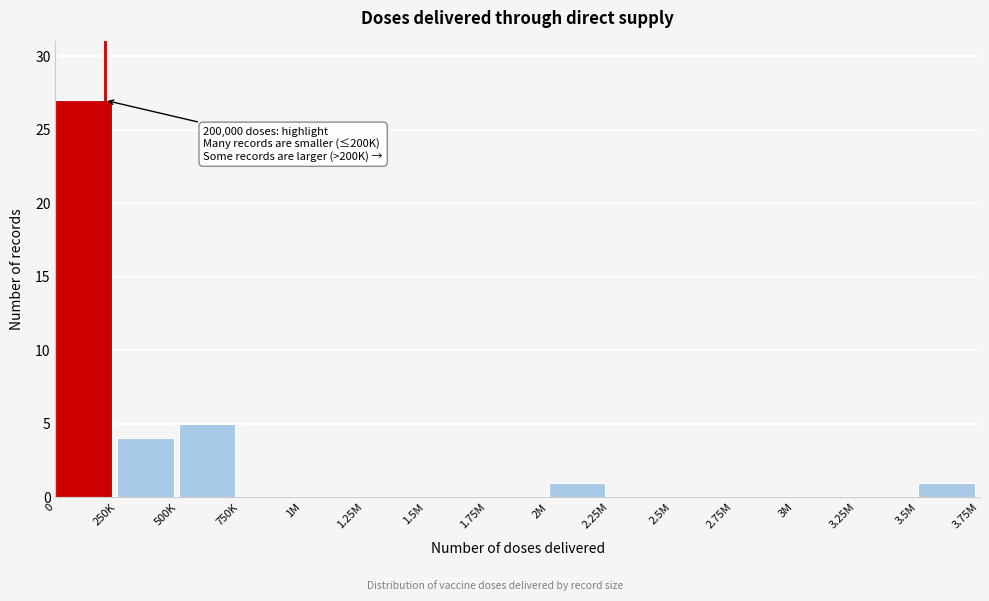

Reading left to right, extract all data points from this chart.

0=27	250K=4	500K=5	750K=0	1M=0	1.25M=0	1.5M=0	1.75M=0	2M=1	2.25M=0	2.5M=0	2.75M=0	3M=0	3.25M=0	3.5M=1